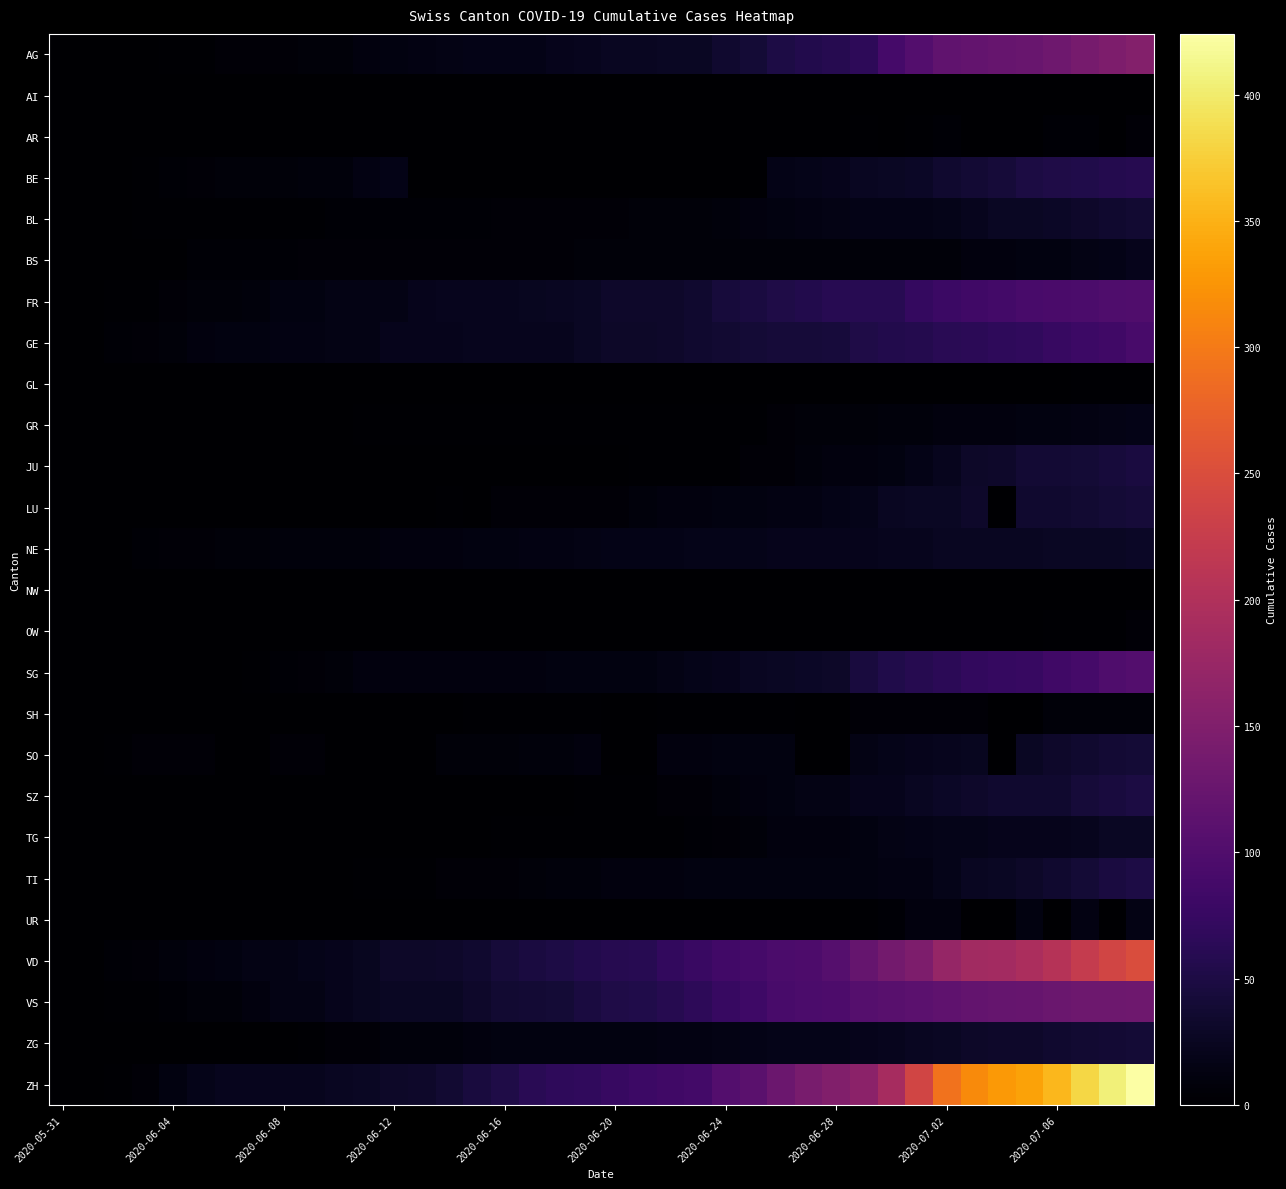

Which label corresponds to the smallest value in the chart?

2020-05-31